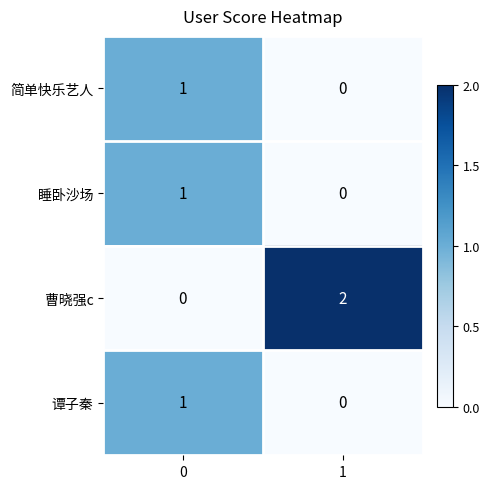

Rank the categories by 简单快乐艺人 value from lowest to highest.

1, 0